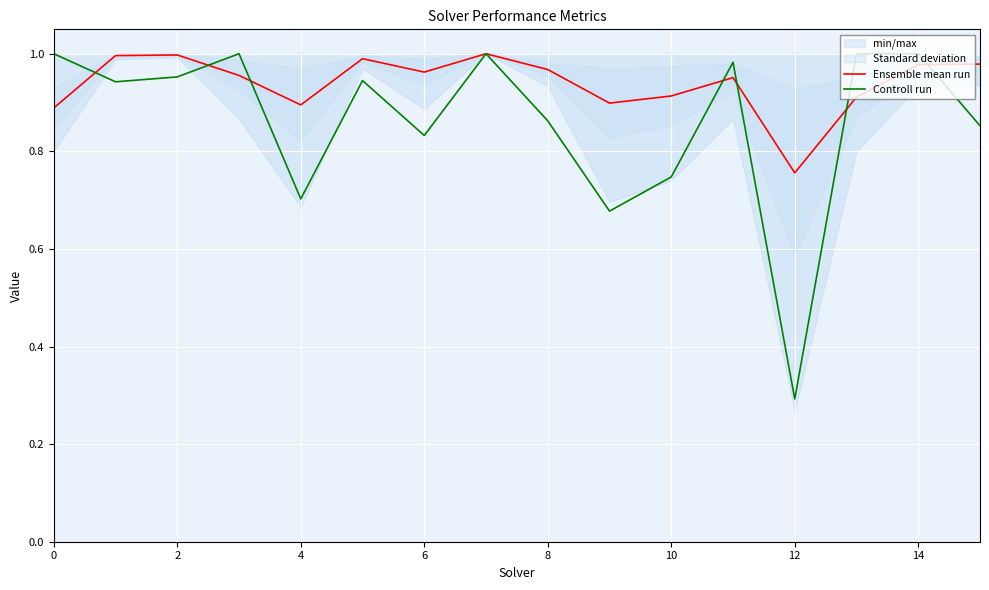

The Controll run series shows 1.0 at 14. True or false?

True